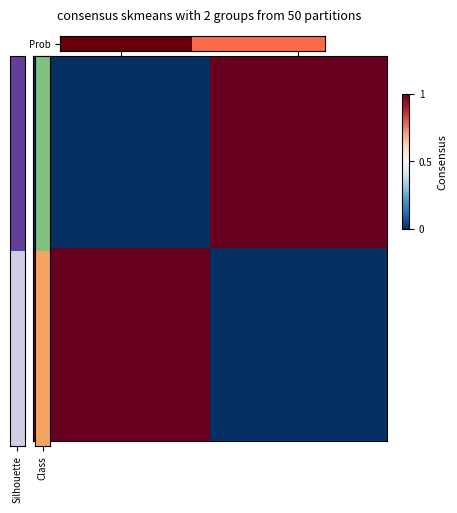

Count the number of categories in the chart.

2